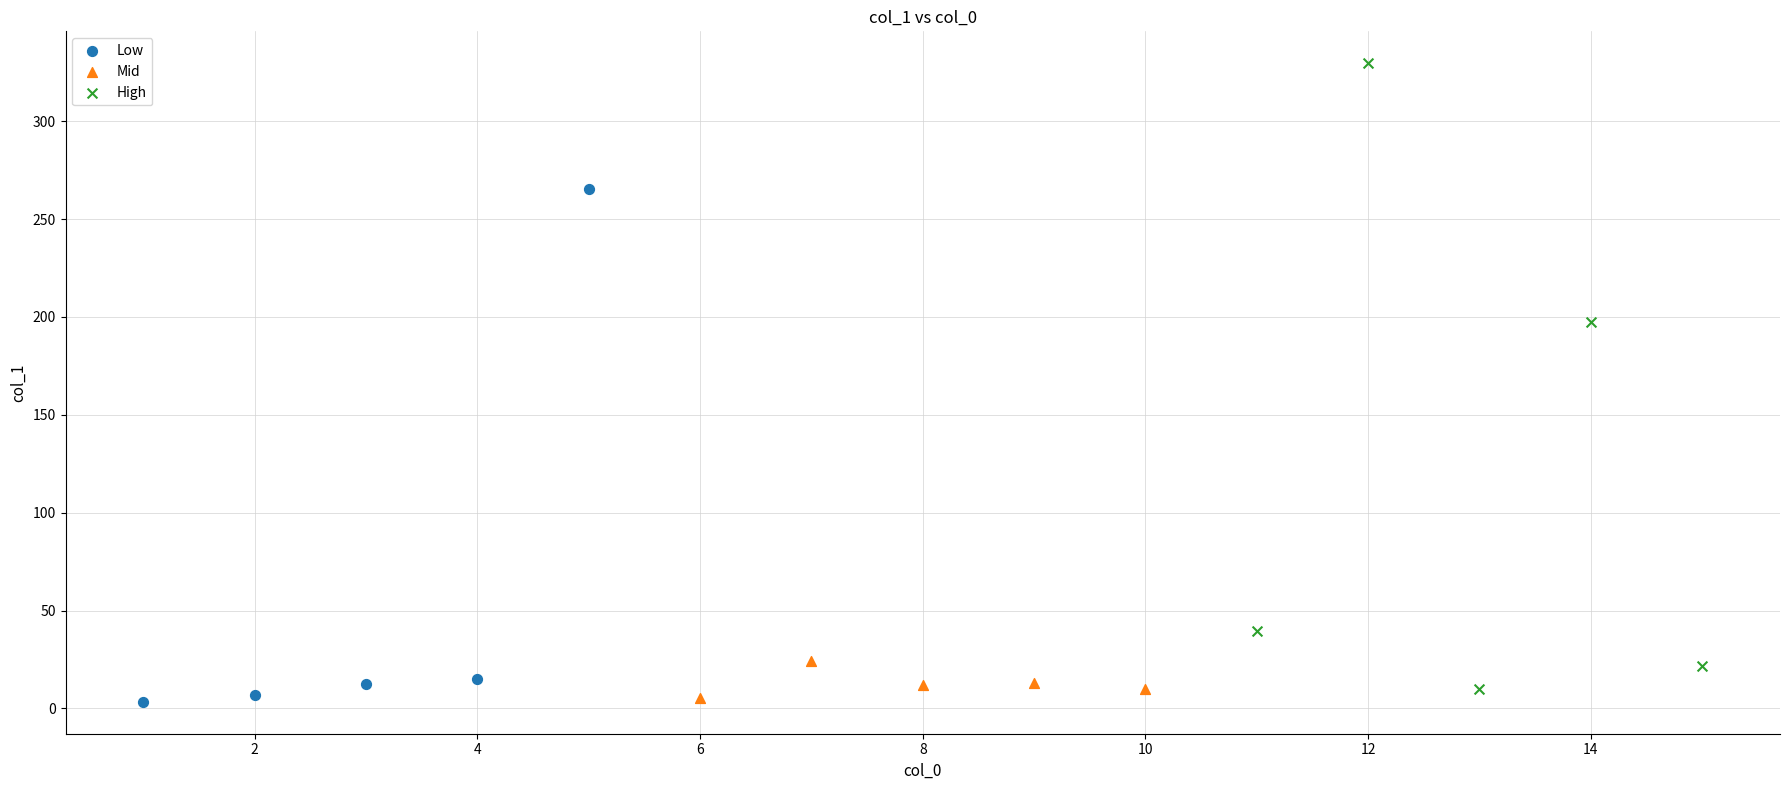

Which series contains the highest Y value?

High